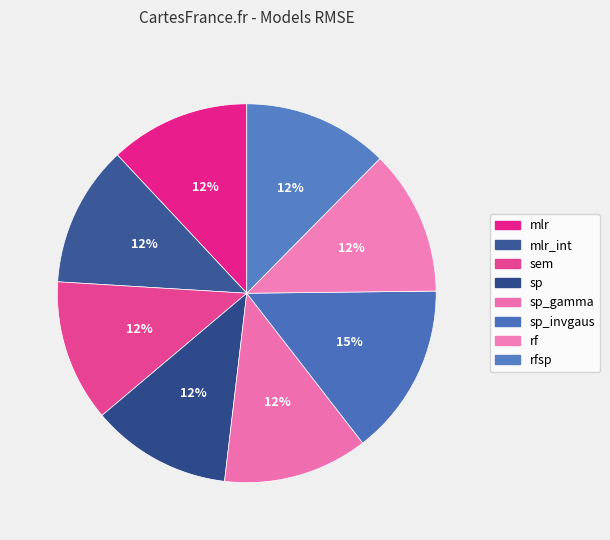

Count the number of slices in the pie.

8